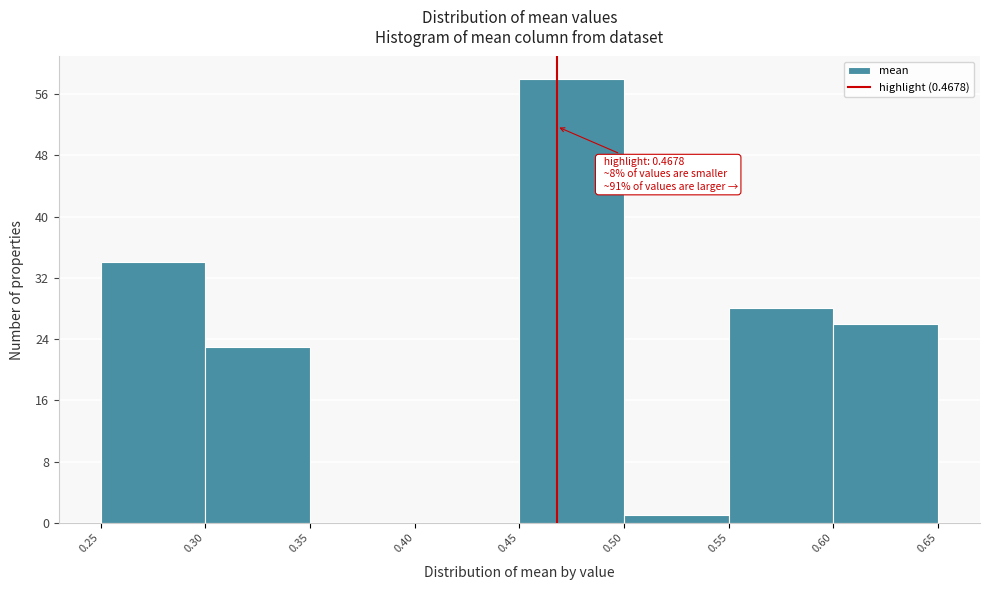

Over which range of the x-axis is the bar tallest?

0.45 to 0.50